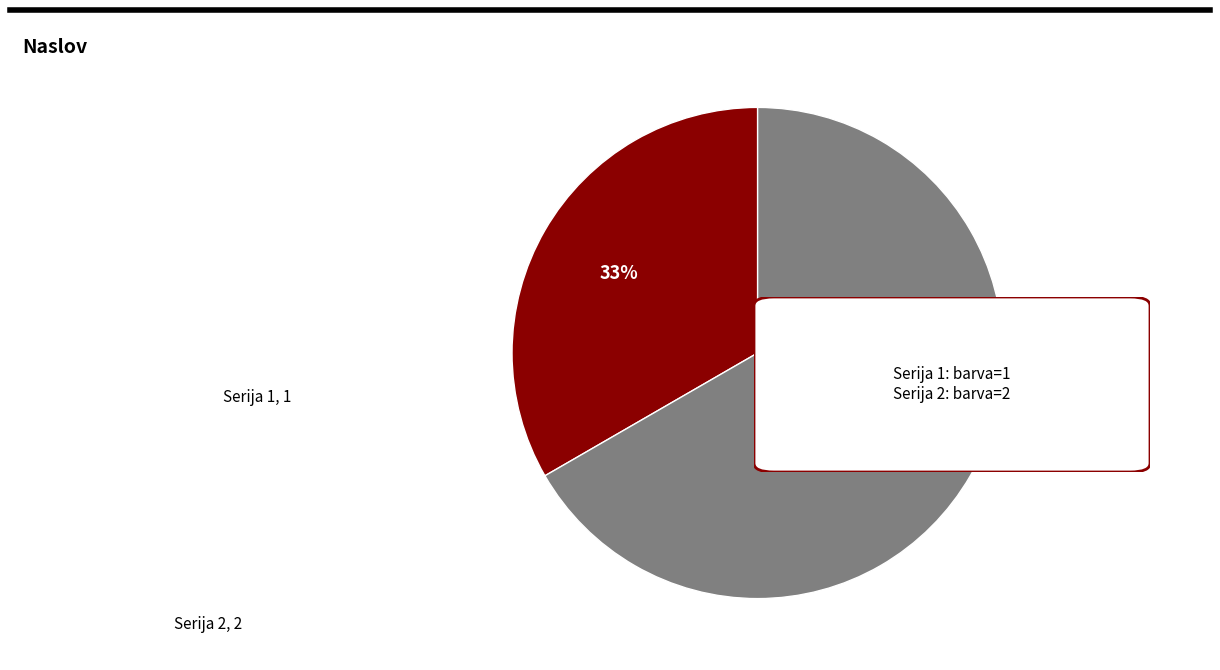

Is the sum of Serija 1 and Serija 2 greater than half?

Yes